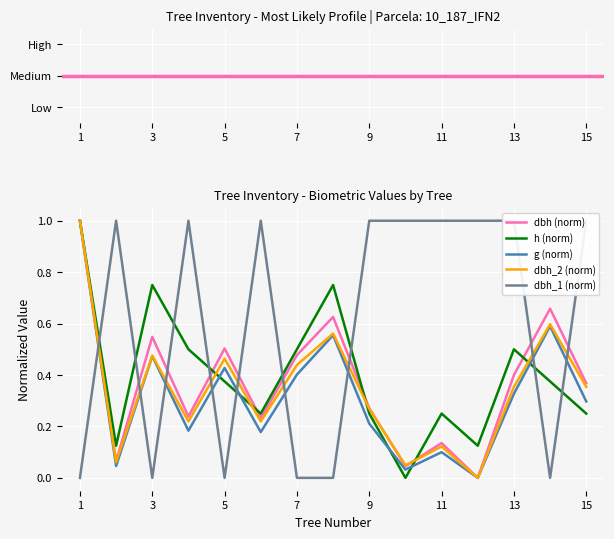

Which category has the lowest value across all series?

1